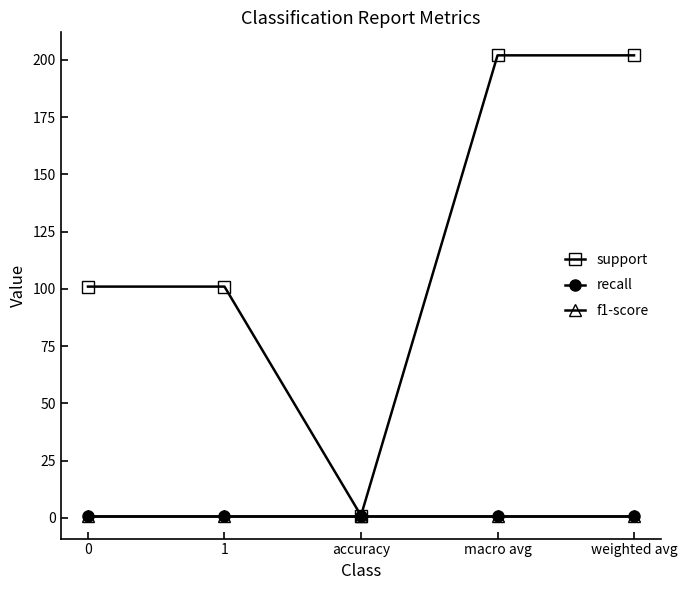

True or false: recall and f1-score cross at least once.

False